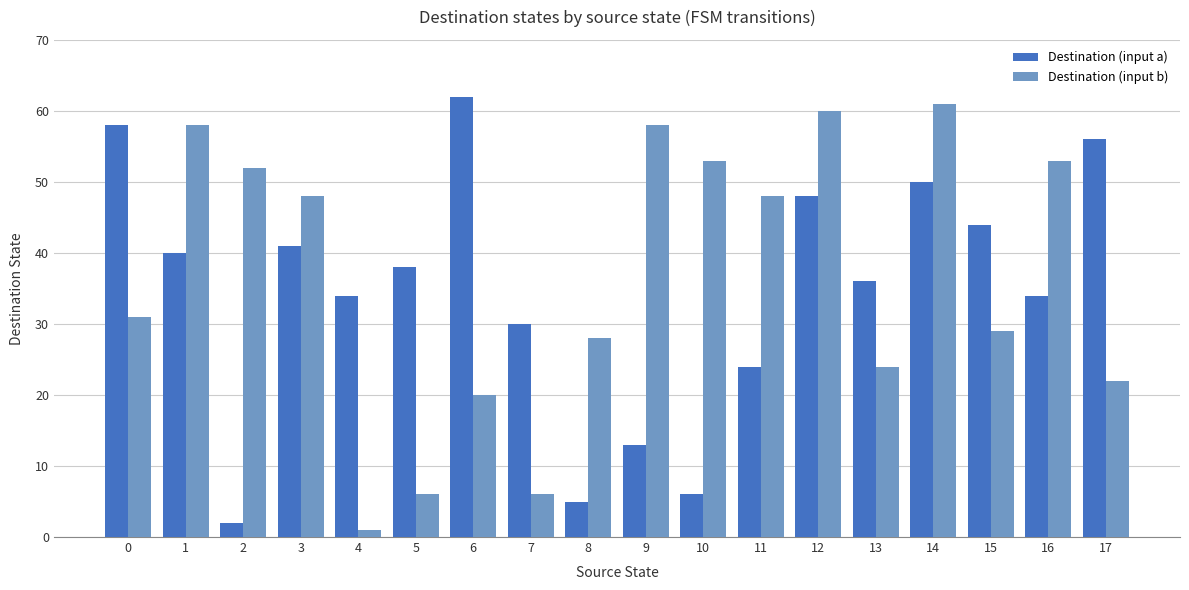

Which series changed the most between 5 and 7?

Destination (input a)